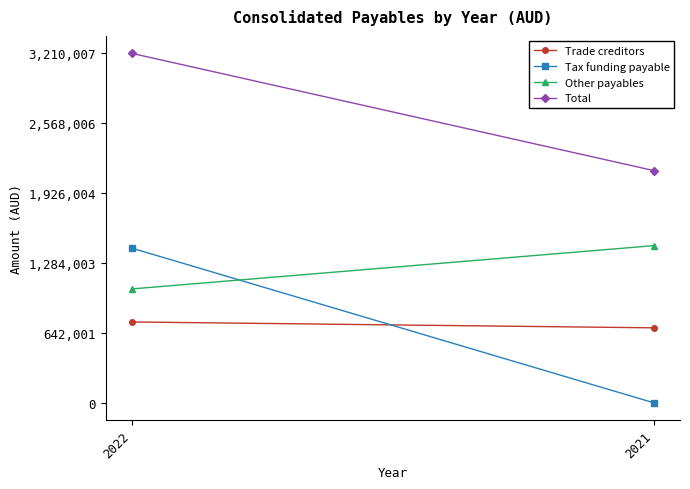

What is the difference between the maximum and minimum values in the Other payables series?

397676